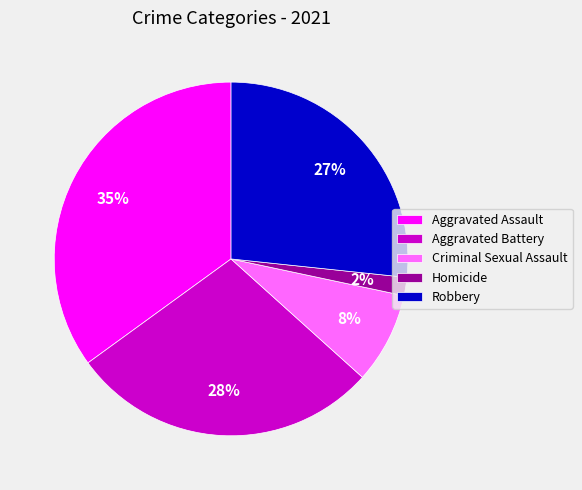

To the nearest percent, what portion does Aggravated Battery represent?

28%